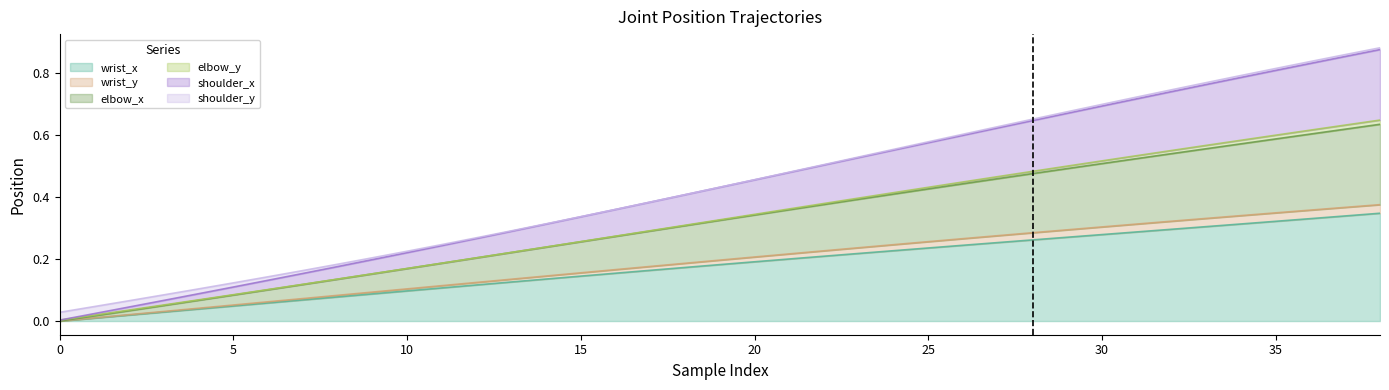

True or false: shoulder_x and wrist_y cross at least once.

False